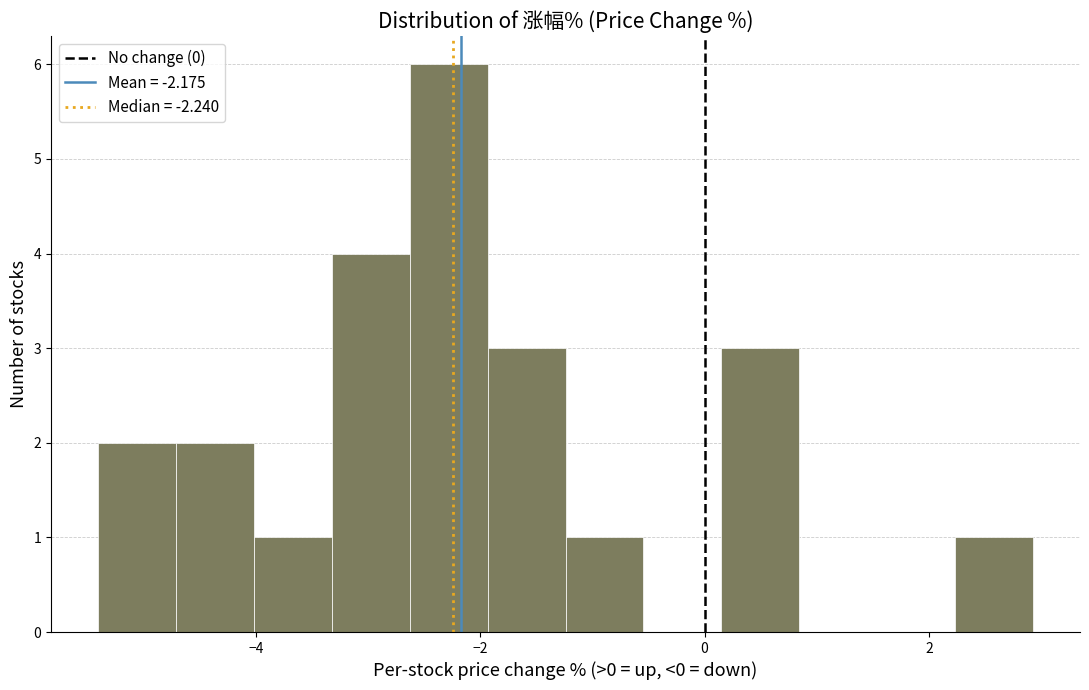

Read against the x-axis, roughly where is the centre of the tallest bar?

-2.2